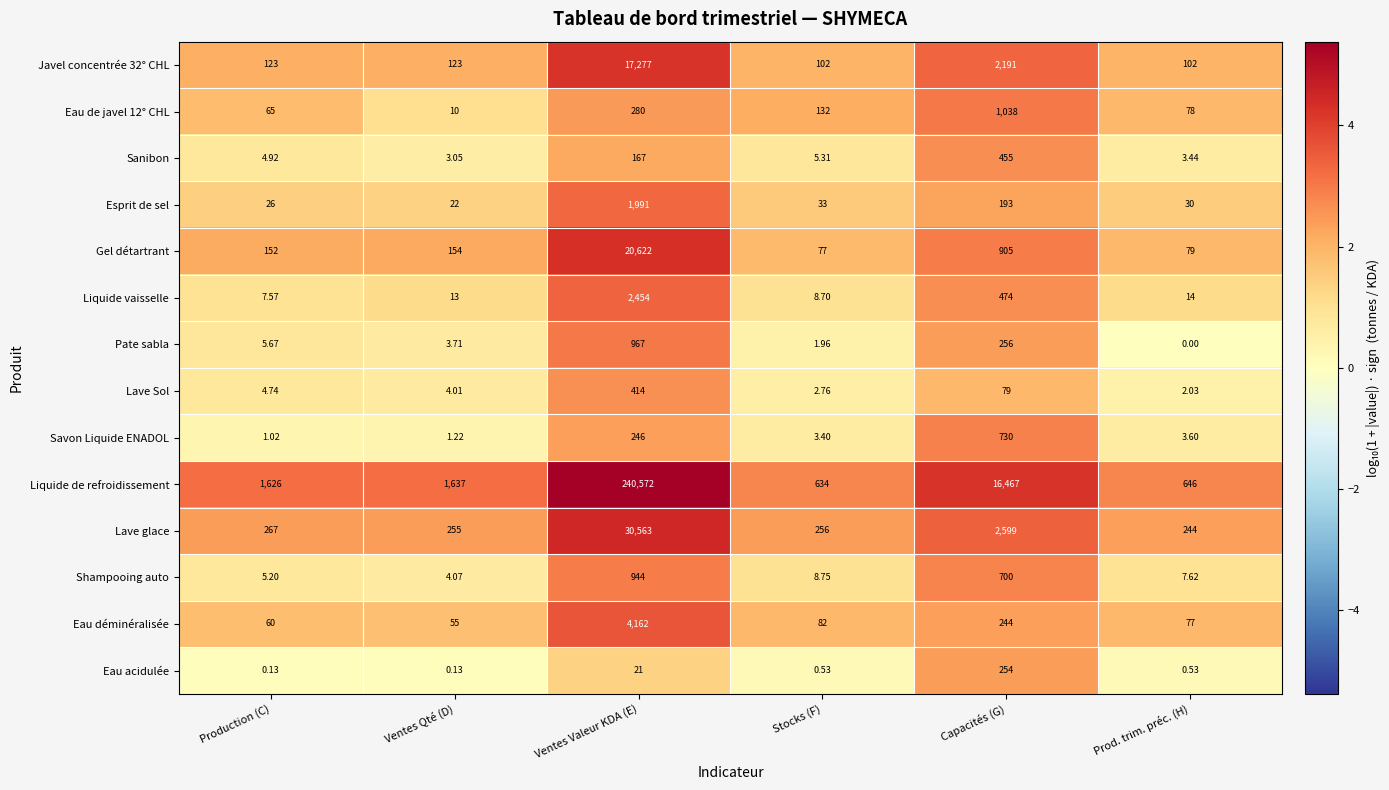

Which series has the largest total across all categories?

Liquide de refroidissement